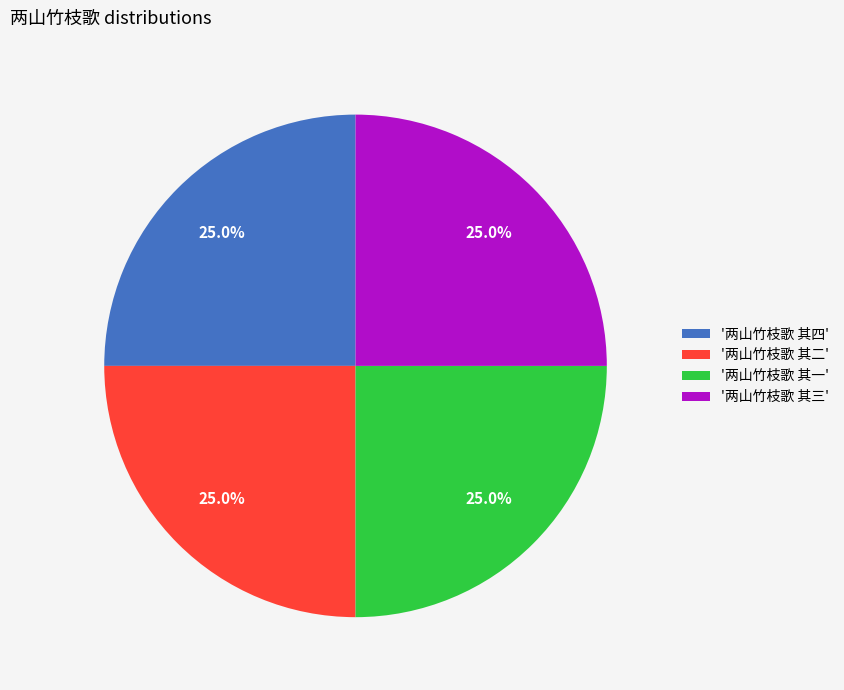

What portion of the pie excludes '两山竹枝歌 其四'?

75.0%